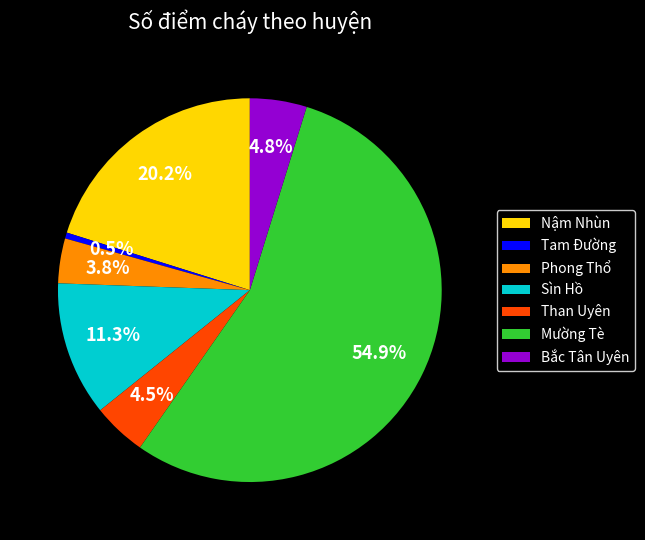

Between Bắc Tân Uyên and Phong Thổ, which is larger?

Bắc Tân Uyên